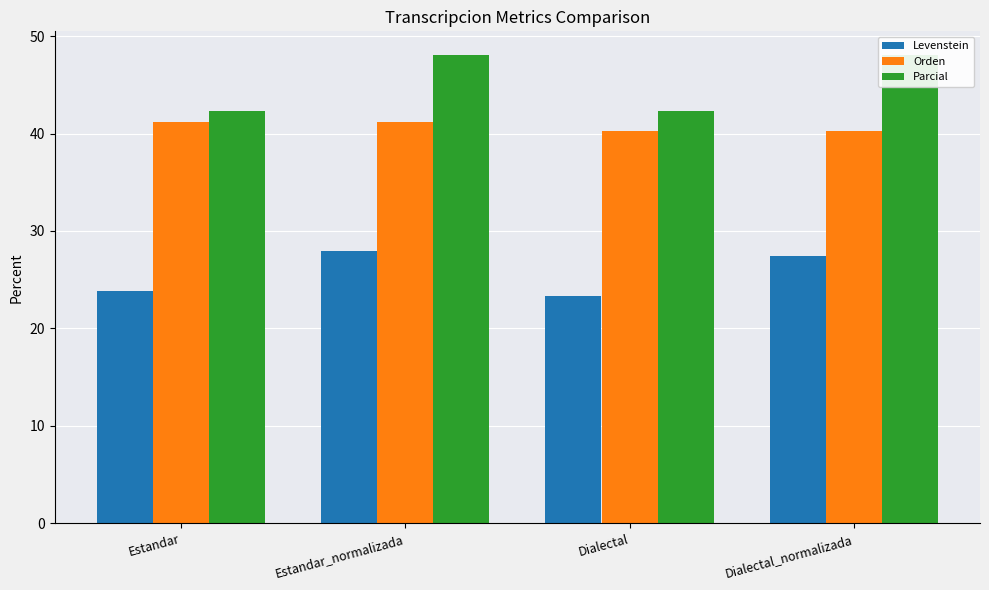

Rank the series by their maximum value, from highest to lowest.

Parcial, Orden, Levenstein